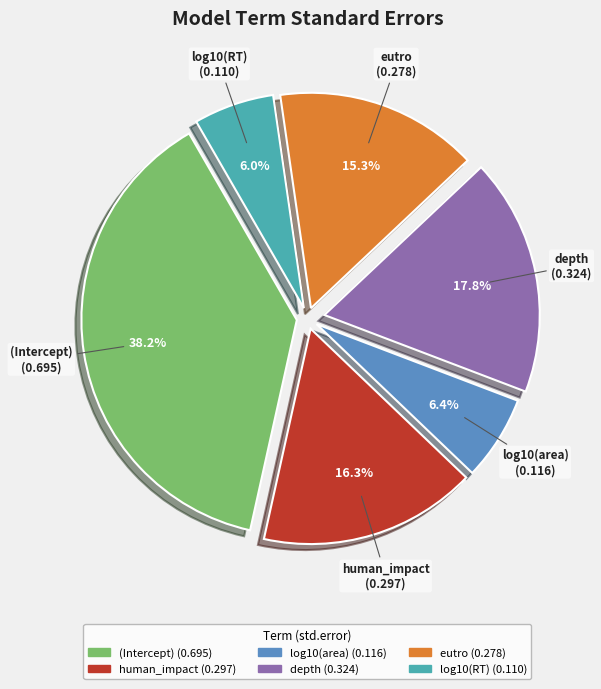

To the nearest percent, what is the difference between the log10(area) and (Intercept) slice percentages?

32%